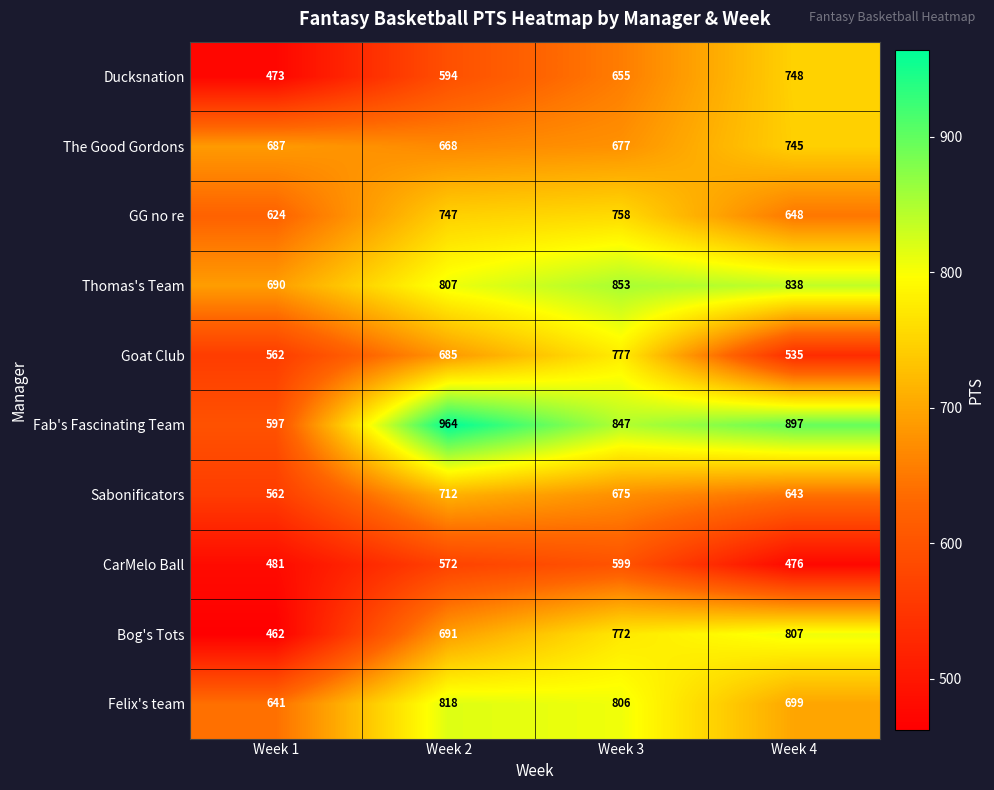

Count the number of data series in this chart.

10